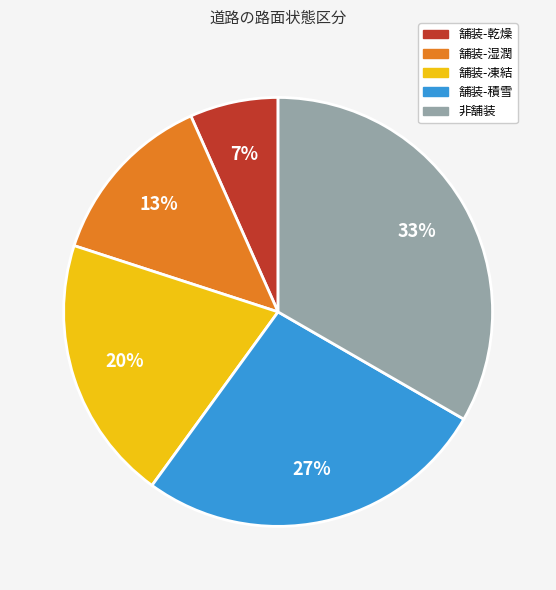

The 舗装-凍結 slice represents 12% of the pie. True or false?

False